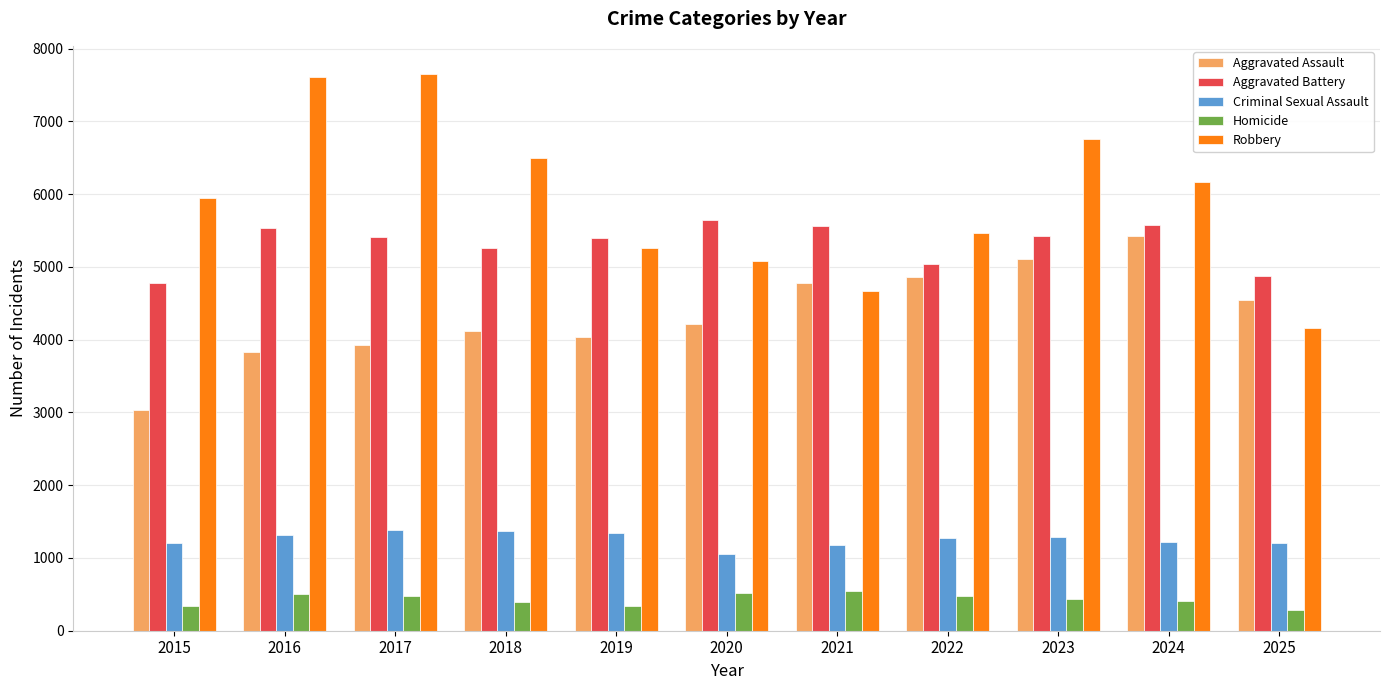

Count the number of data series in this chart.

5